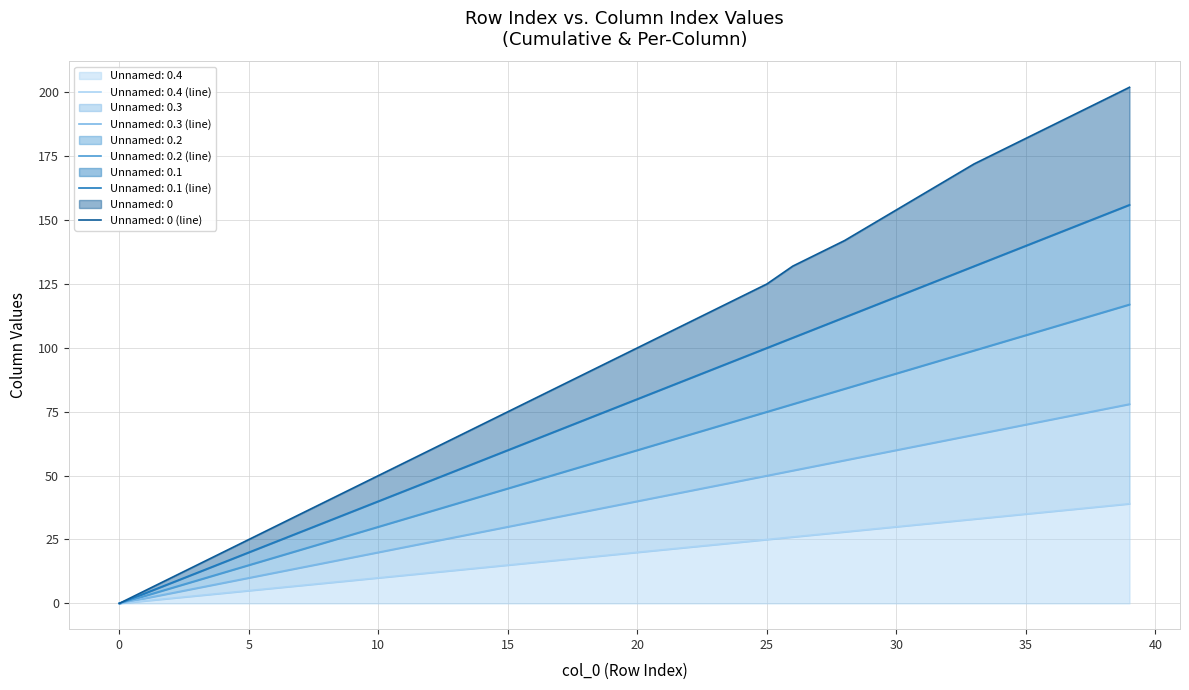

Count the number of categories in the chart.

40